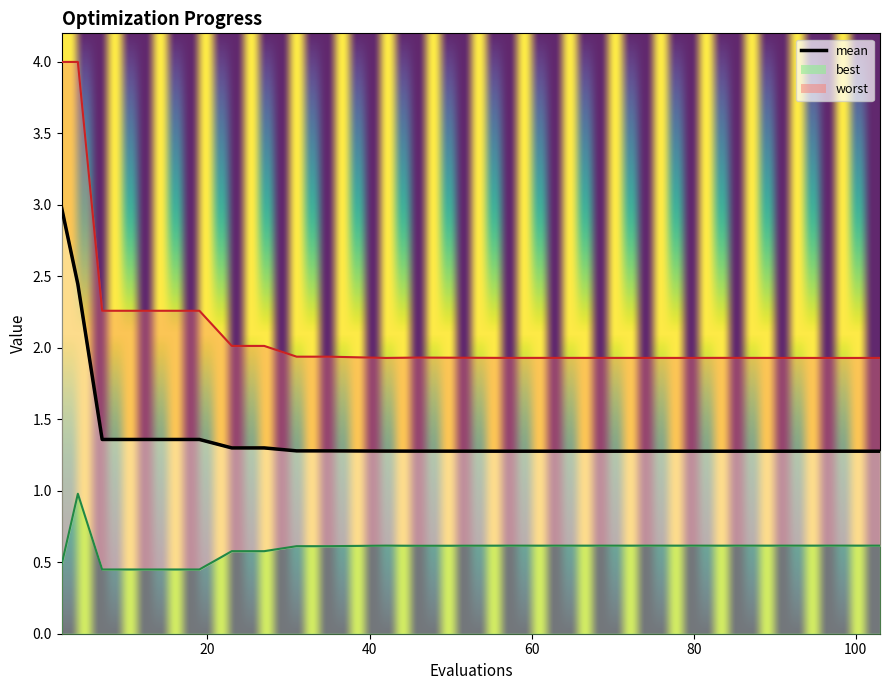

Reading right to left, extract all data points from this chart.

mean: 103=1.3	99=1.3	83=1.3	79=1.3	61=1.3	57=1.3	46=1.3	42=1.3	35=1.3	31=1.3	27=1.3	23=1.3	19=1.4	15=1.4	11=1.4	7=1.4	4=2.4	2=3.0
best: 103=0.6	99=0.6	83=0.6	79=0.6	61=0.6	57=0.6	46=0.6	42=0.6	35=0.6	31=0.6	27=0.6	23=0.6	19=0.4	15=0.4	11=0.4	7=0.4	4=1.0	2=0.5
worst: 103=1.9	99=1.9	83=1.9	79=1.9	61=1.9	57=1.9	46=1.9	42=1.9	35=1.9	31=1.9	27=2.0	23=2.0	19=2.3	15=2.3	11=2.3	7=2.3	4=4.0	2=4.0